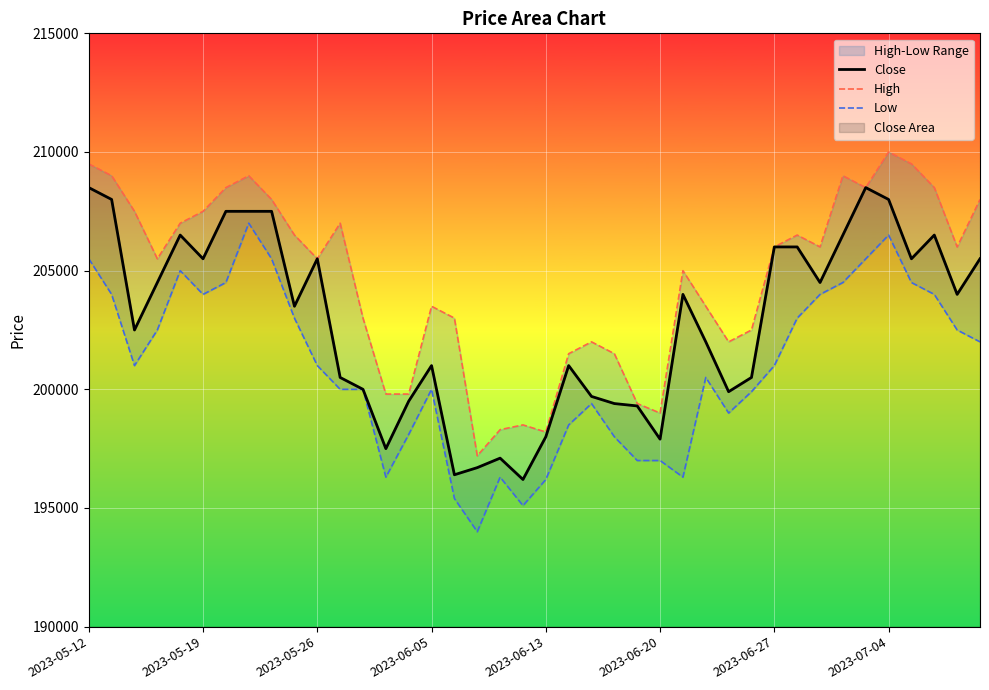

What is the minimum value for Close?

196200